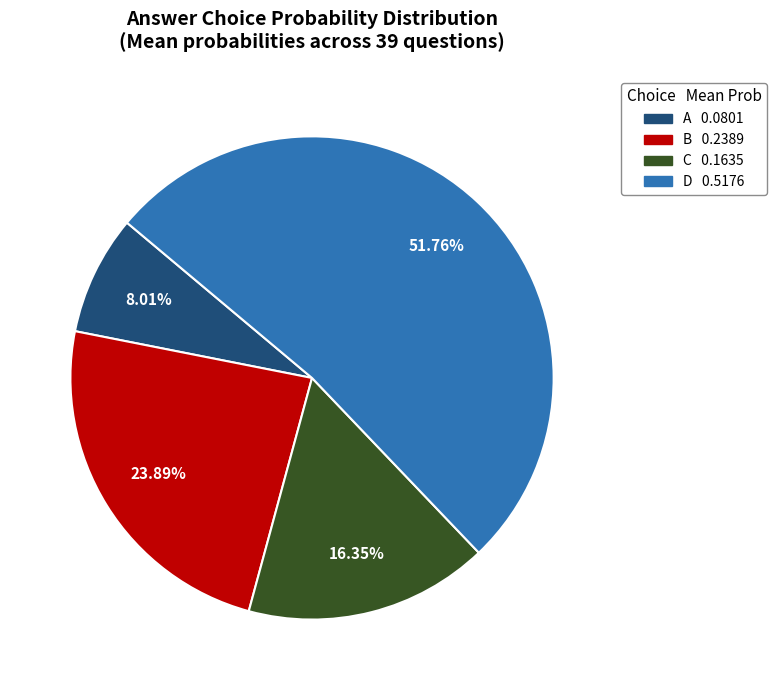

Count the number of slices in the pie.

4